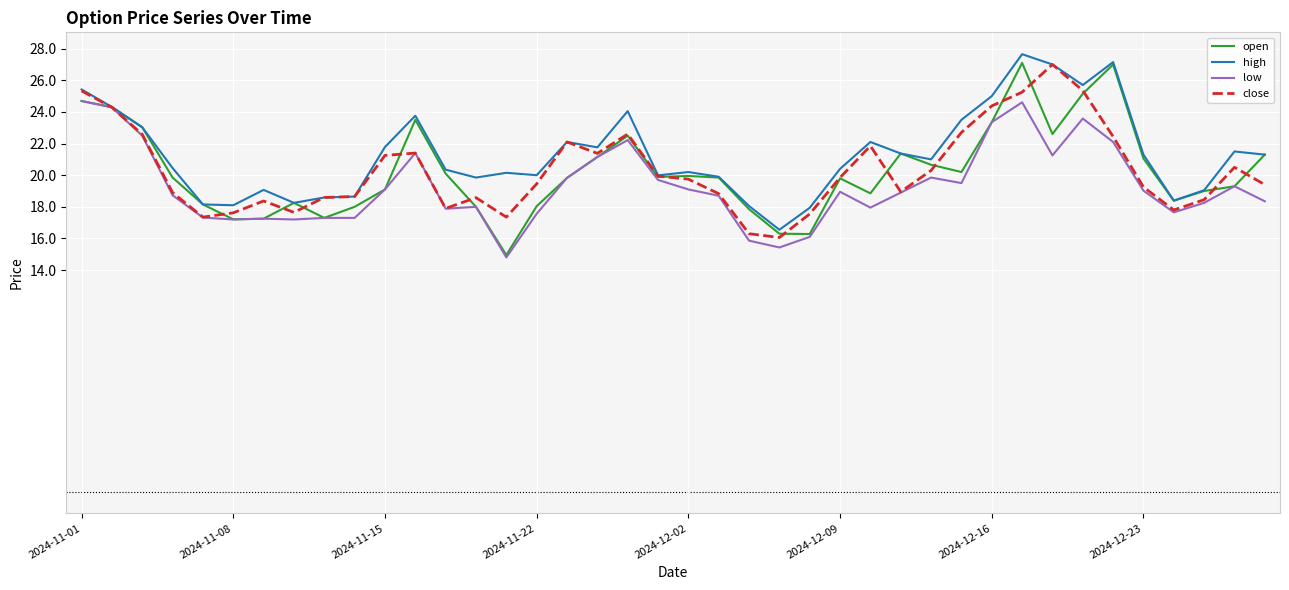

What is the lowest value of the low series?

14.8